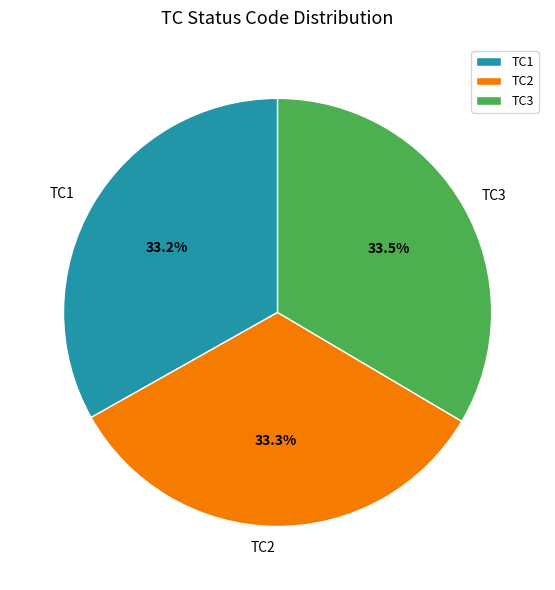

What percentage is NOT represented by TC1?

66.8%